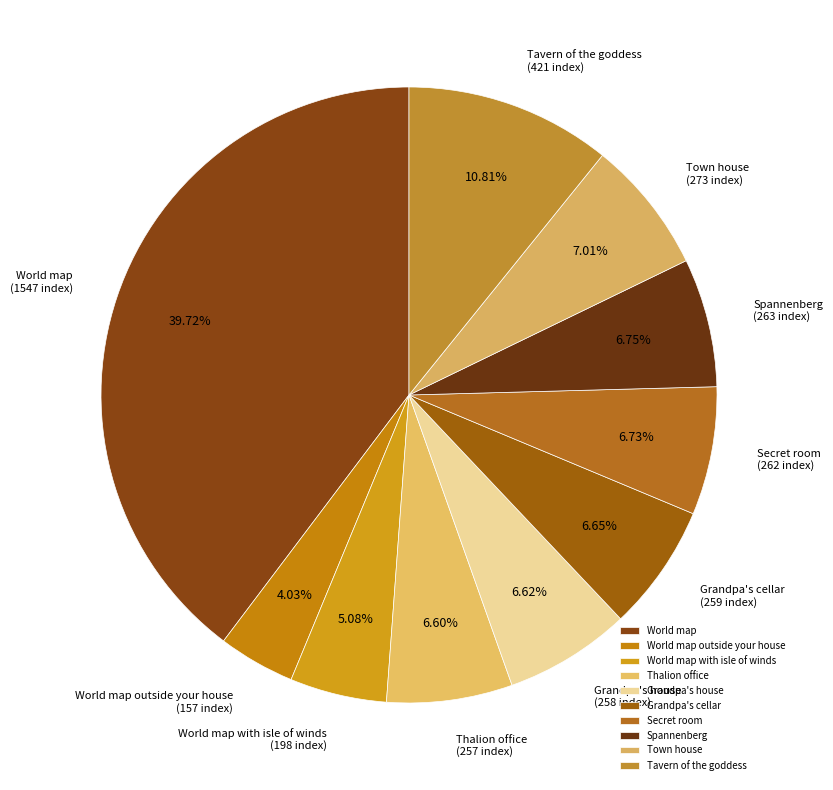

What is the largest slice in the pie chart?

World map